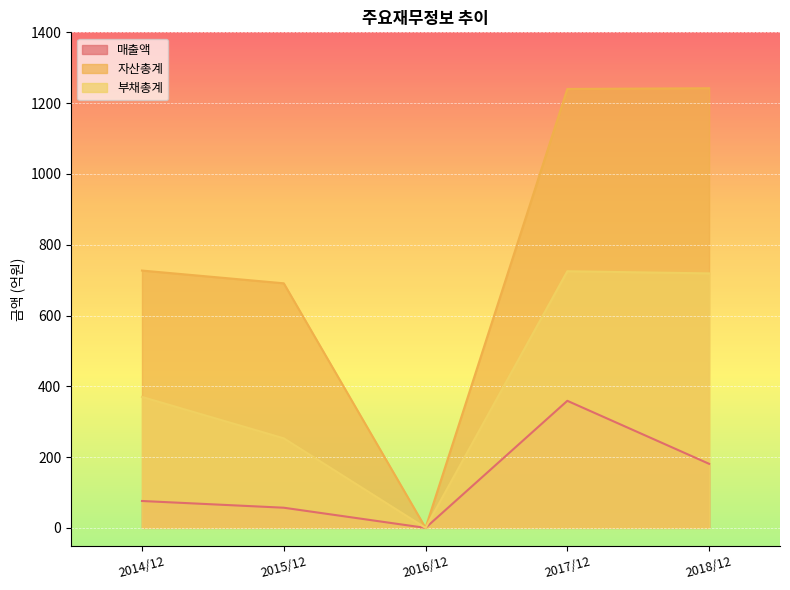

How many values in the 자산총계 series exceed 727?

2